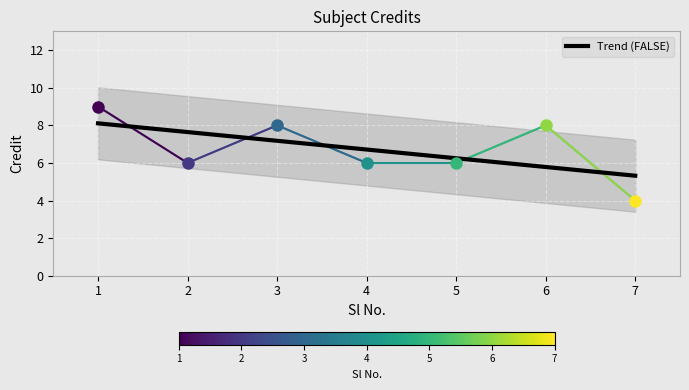

Where is the data nearest to the value 6?

2